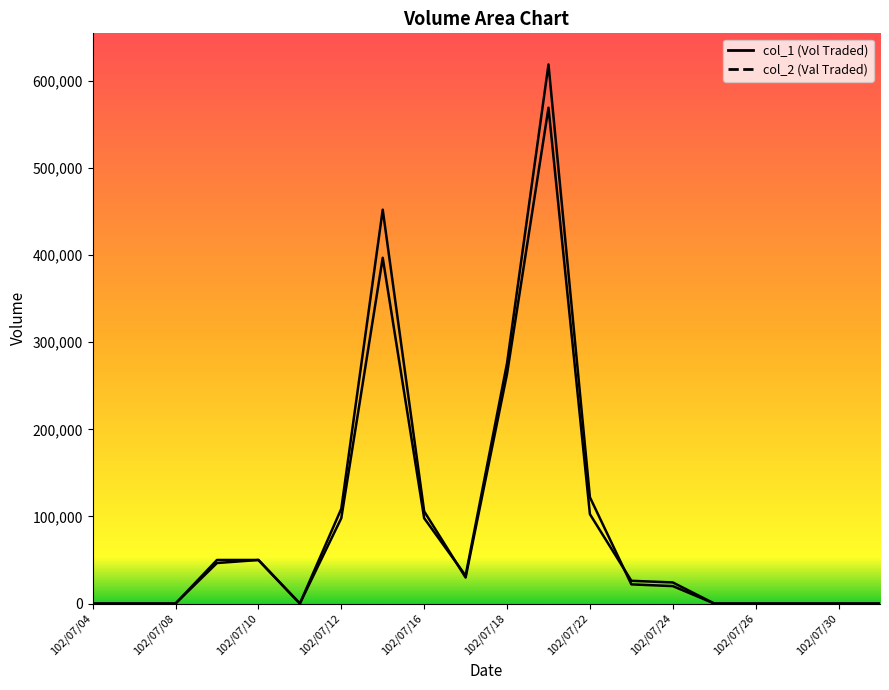

After their last crossing, which series has the higher values: col_1 or col_2?

col_2